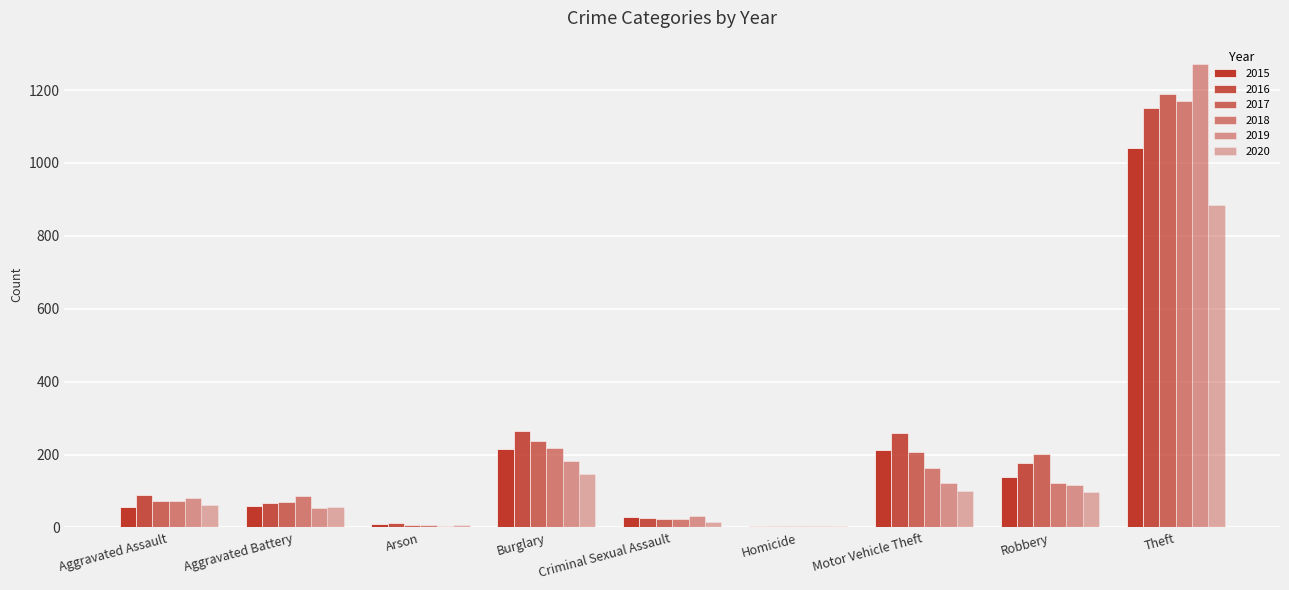

Reading left to right, transcribe all the data shown in this chart.

2015: 56	60	10	216	29	5	212	139	1041
2016: 88	66	12	266	25	4	259	178	1151
2017: 72	71	7	237	22	4	208	202	1188
2018: 72	86	7	218	24	4	163	121	1170
2019: 80	53	5	182	31	4	123	116	1272
2020: 62	57	7	148	15	5	99	97	884